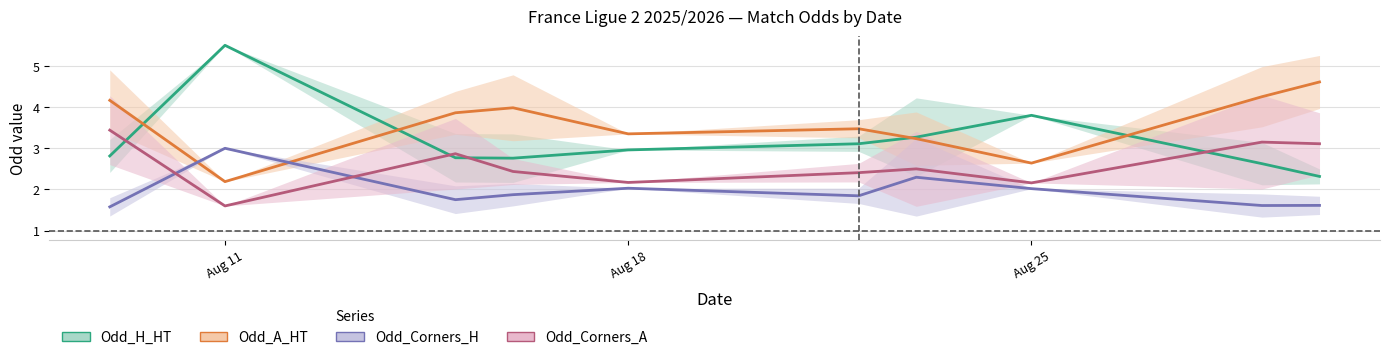

The Odd_Corners_A series shows 3.5 at 33. True or false?

False